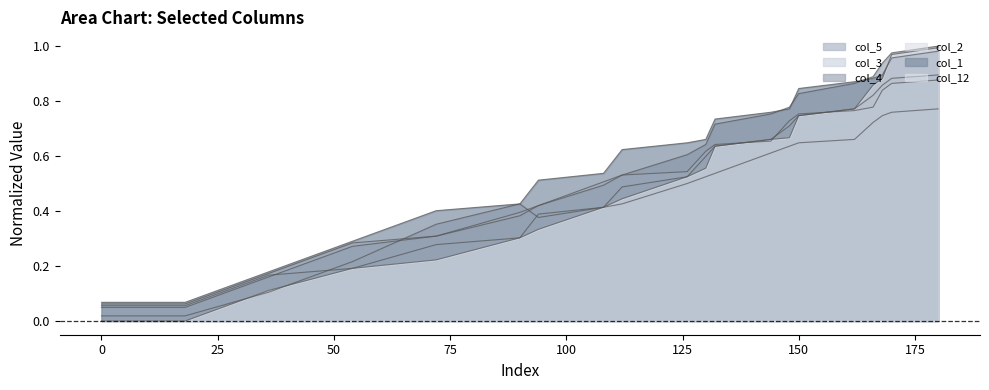

Which category has the highest value across all series?

180